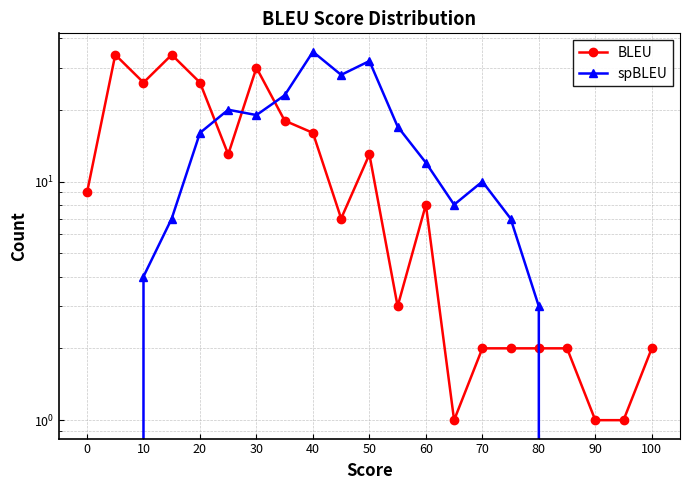

Reading right to left, list all the values displayed in this chart.

BLEU: 2	1	1	2	2	2	2	1	8	3	13	7	16	18	30	13	26	34	26	34	9
spBLEU: 0	0	0	0	3	7	10	8	12	17	32	28	35	23	19	20	16	7	4	0	0